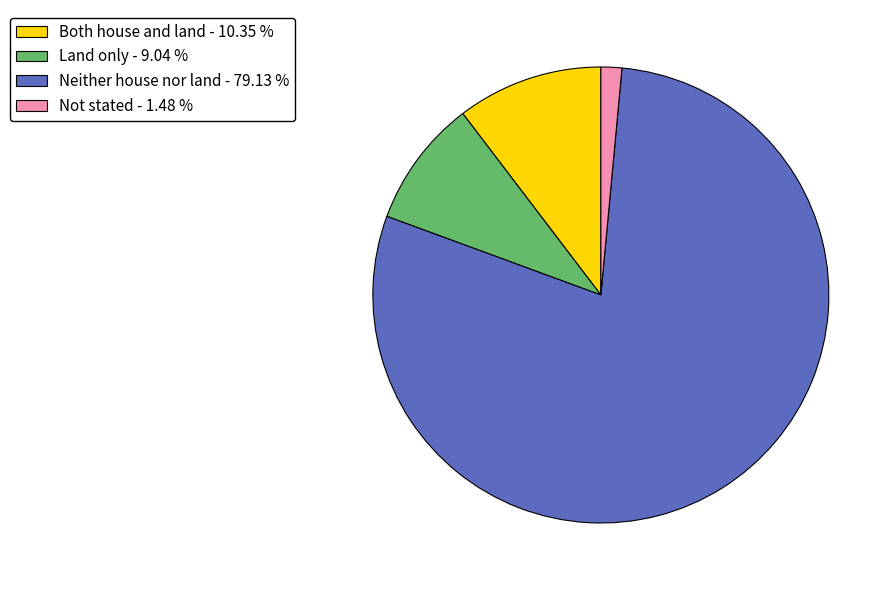

Which category has the biggest portion of the pie?

Neither house nor land